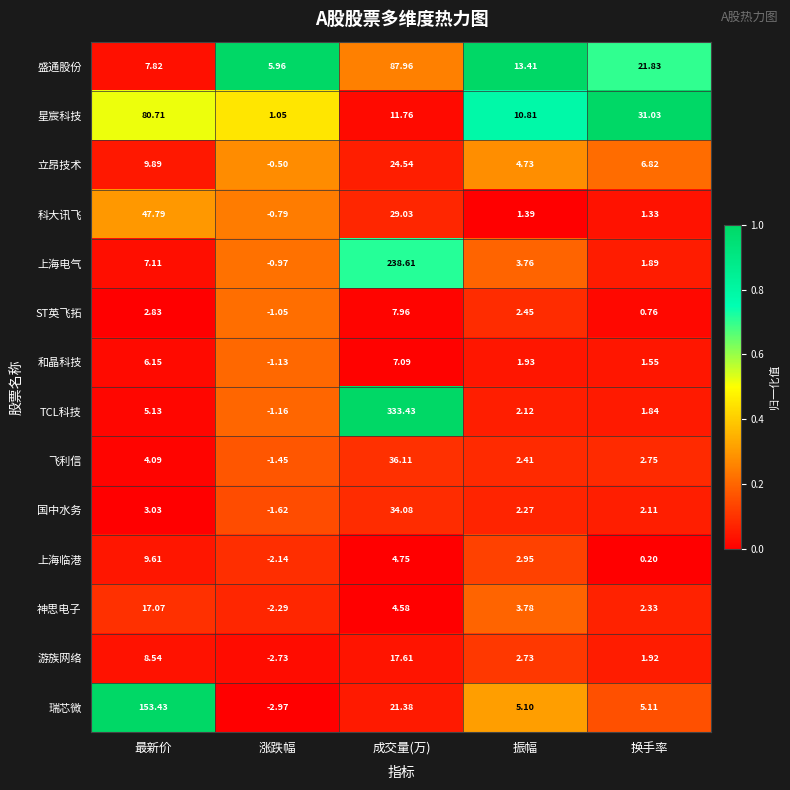

At which label does 科大讯飞 reach its minimum?

涨跌幅